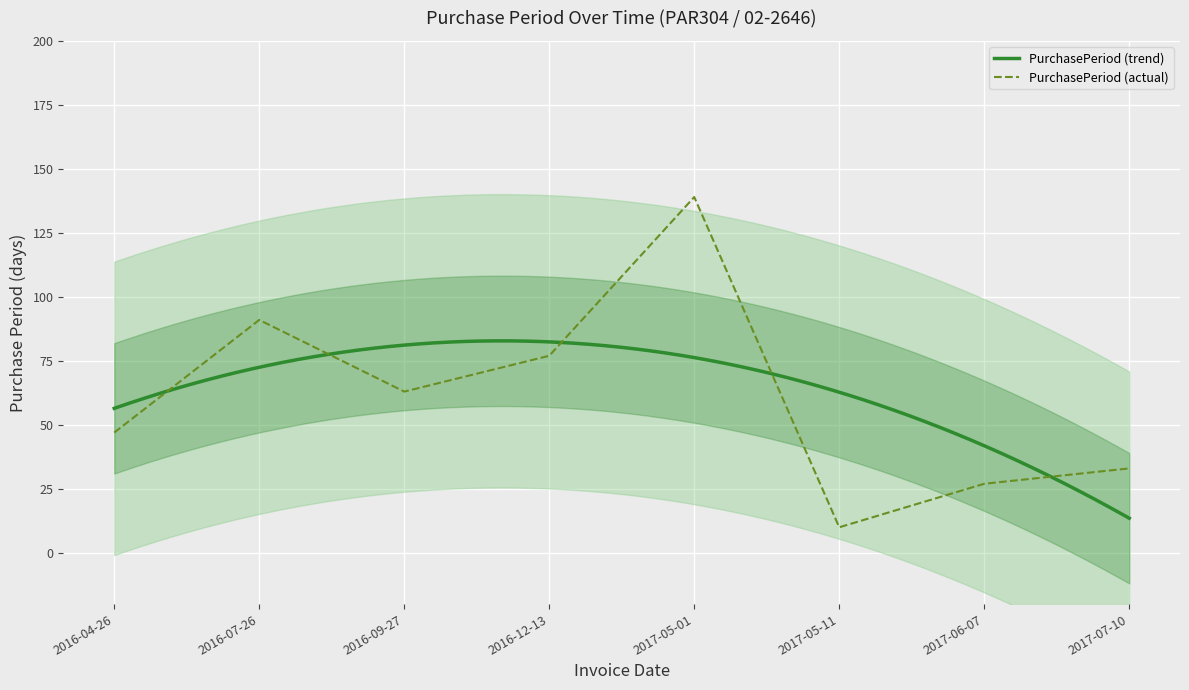

What position from the right is 2017-06-07?

2